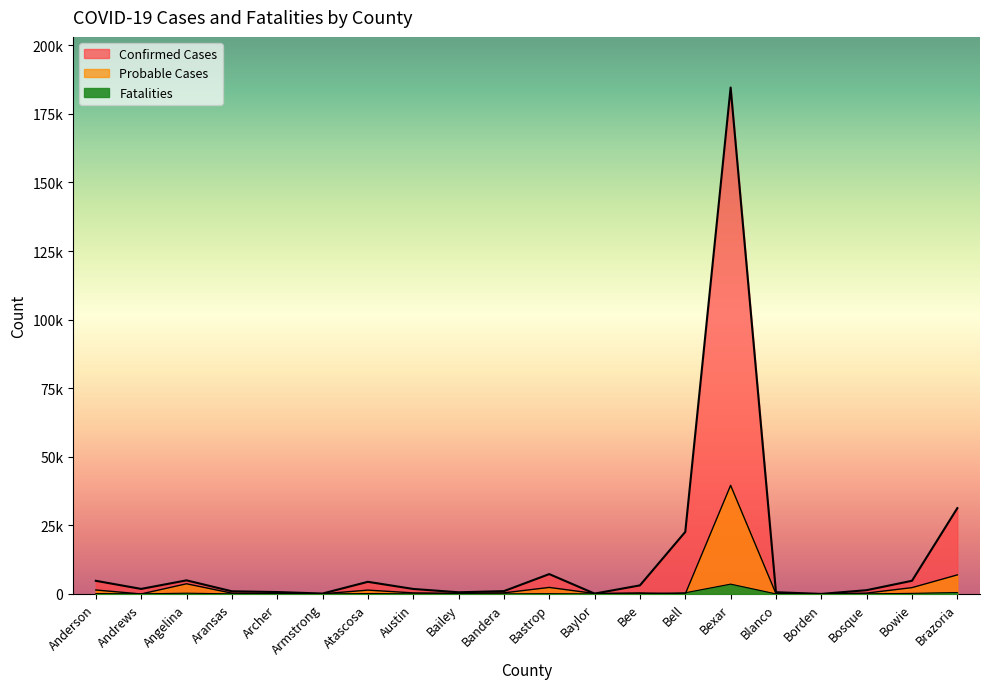

What is the maximum value for Probable Cases?

39578